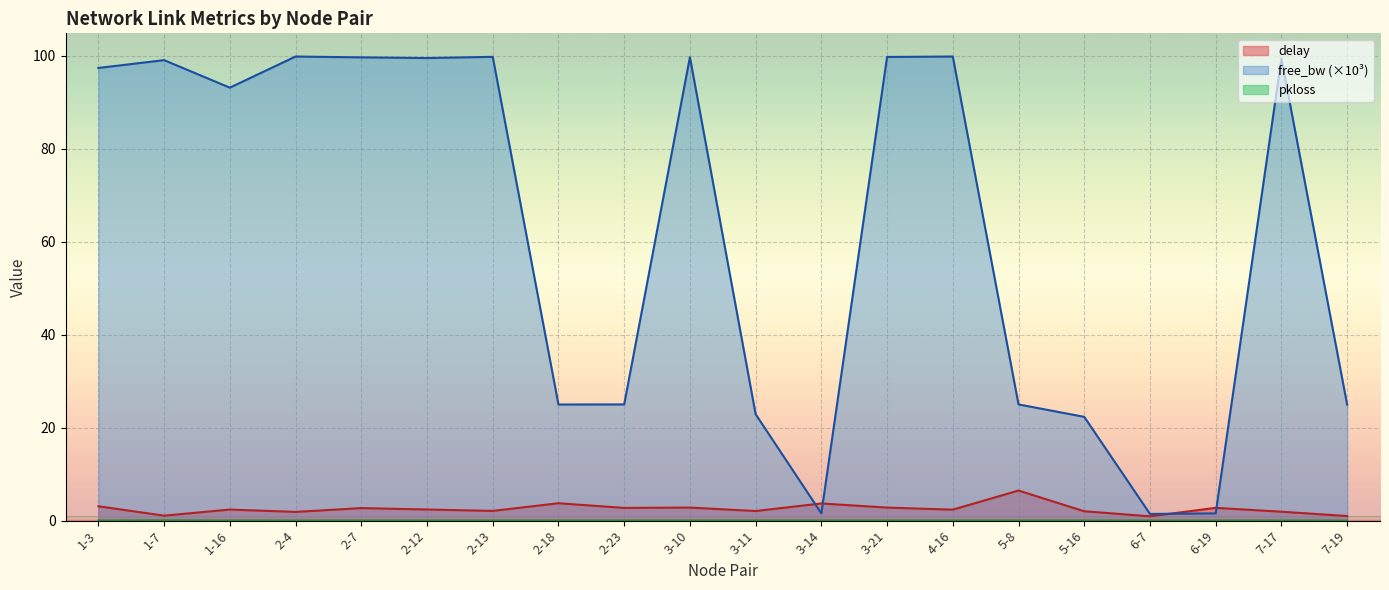

The pkloss series shows -0.0 at 6-7. True or false?

False